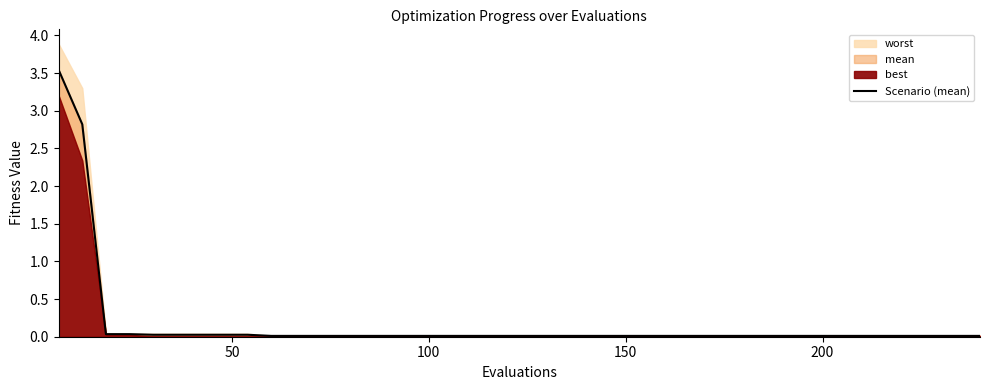

How many categories are shown in the chart?

40